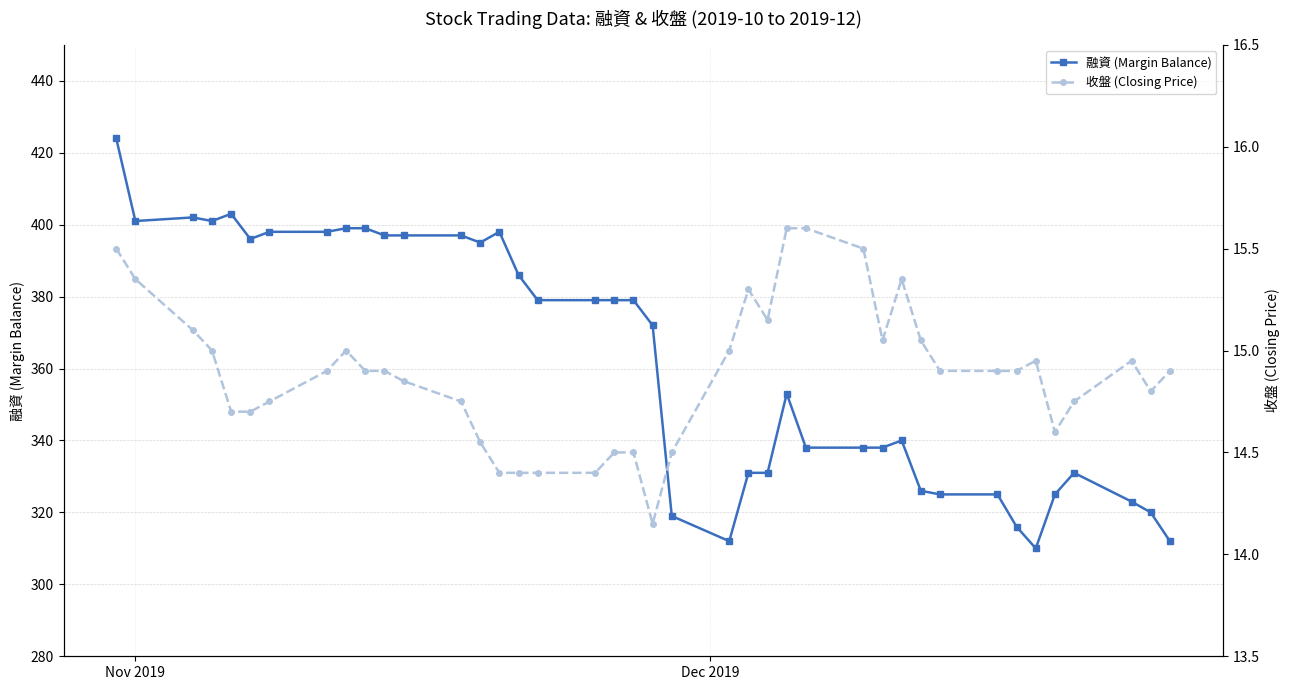

What is the minimum value for 融資 (Margin Balance)?

310